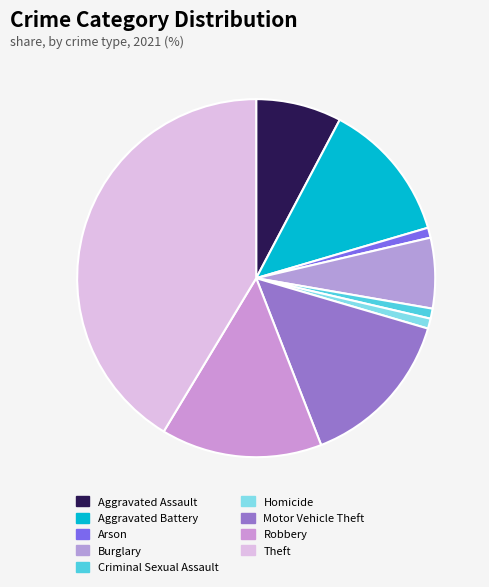

To the nearest percent, what portion does Criminal Sexual Assault represent?

1%